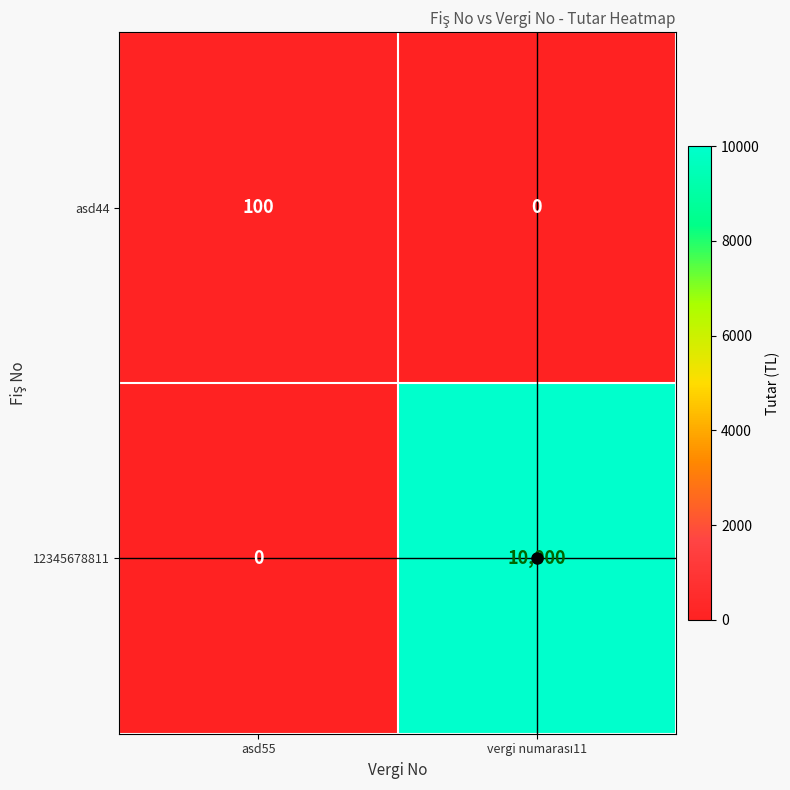

The value of asd44 at asd55 is 100. True or false?

True